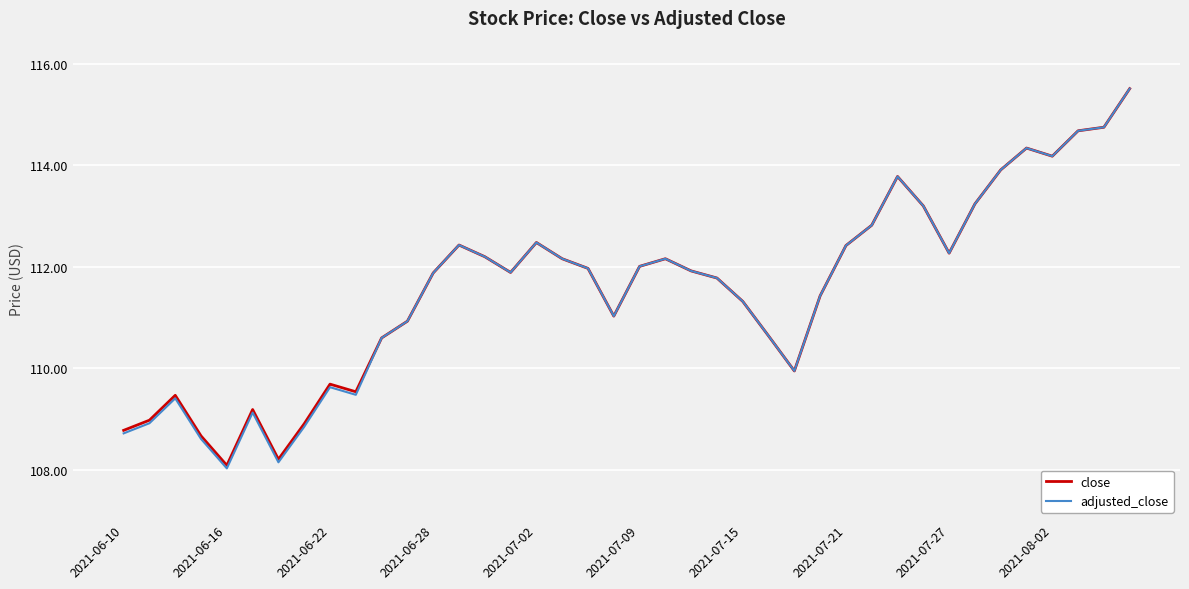

What is the minimum value for close?

108.1